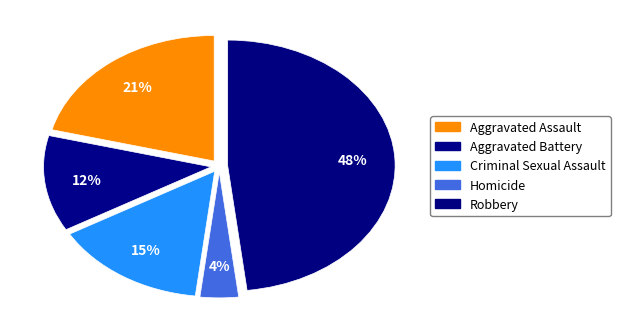

Does Homicide represent more than half of the total?

No